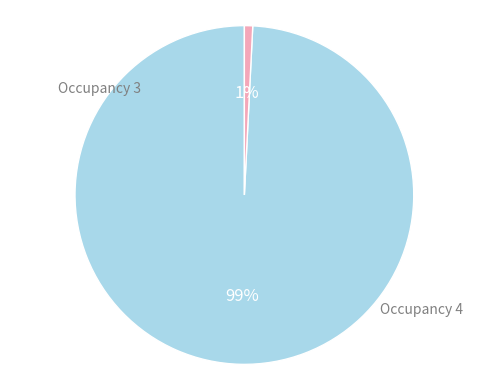

Does any single category account for the majority?

Yes